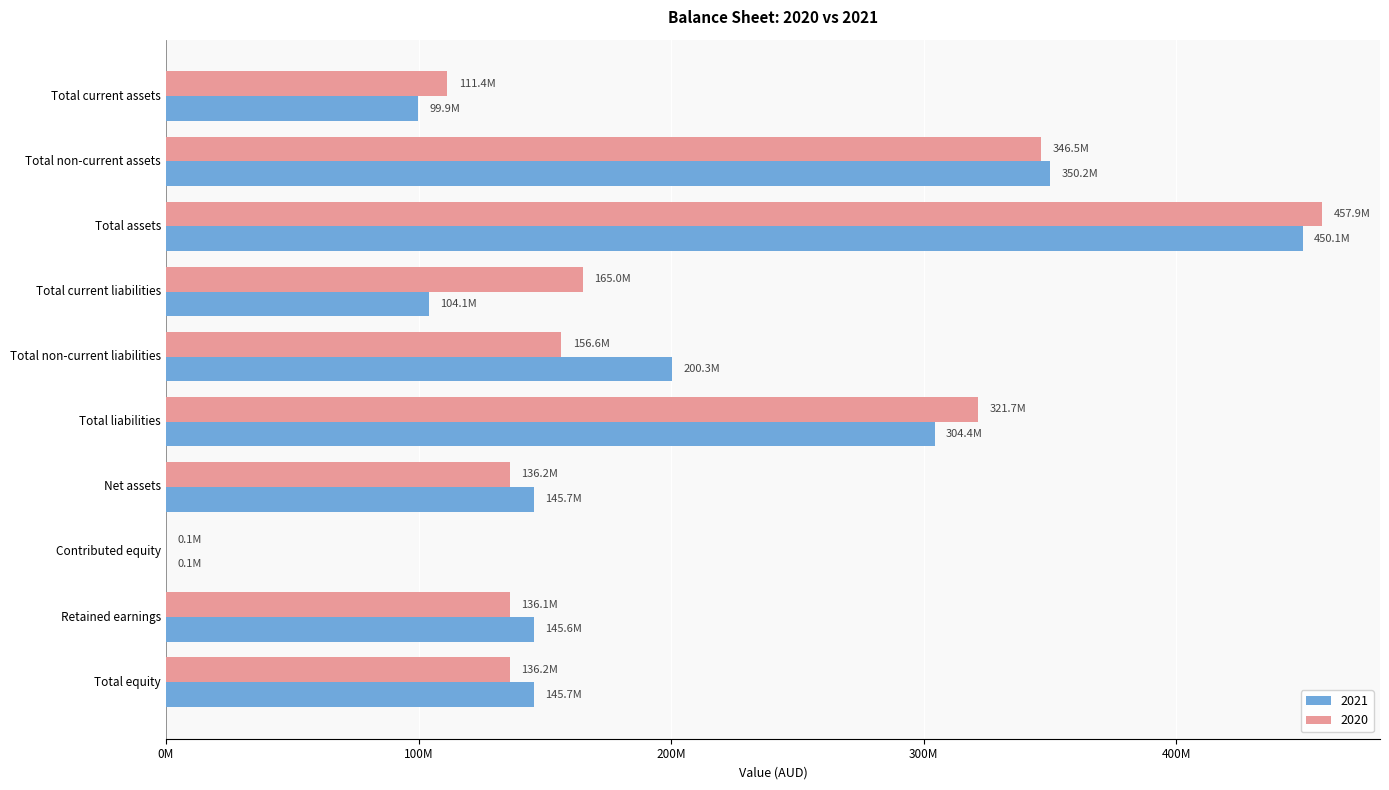

Between Retained earnings and Total current liabilities, which is larger?

Retained earnings